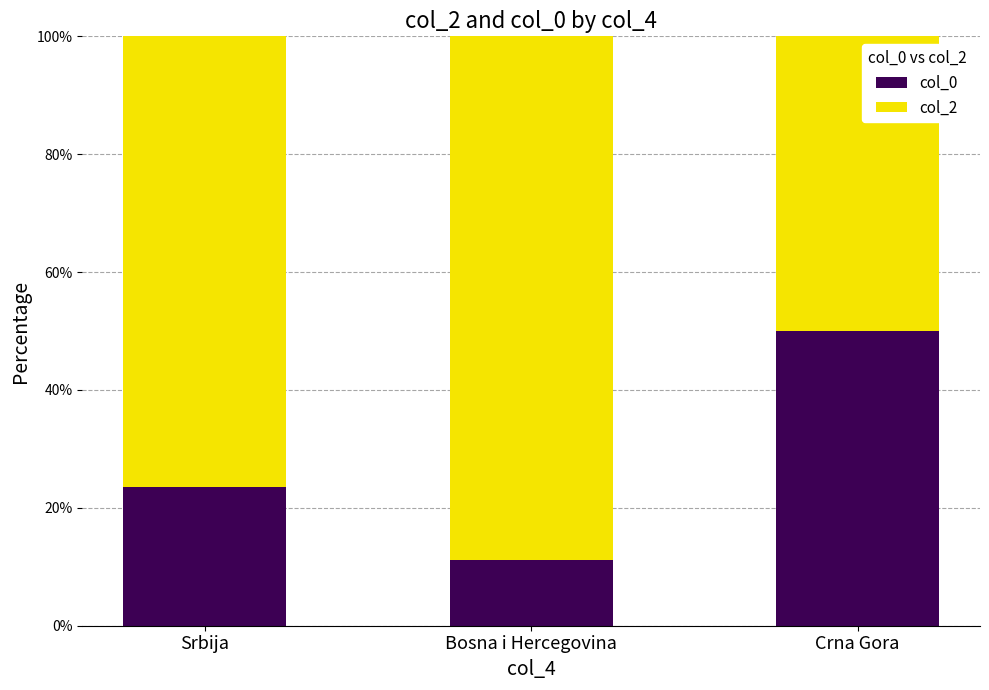

What is the sum of the col_0 values at Crna Gora and Bosna i Hercegovina?

61.1